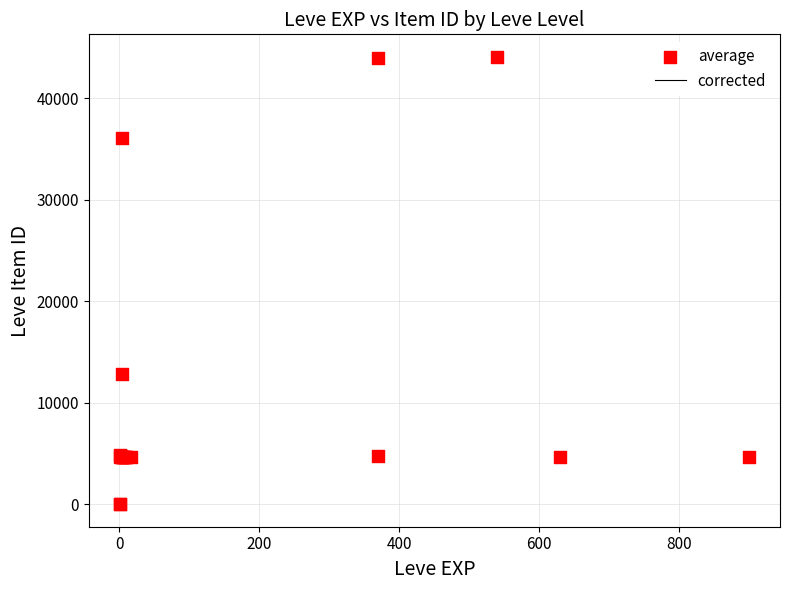

What Y value in the scatter plot is closest to 22048?

12886